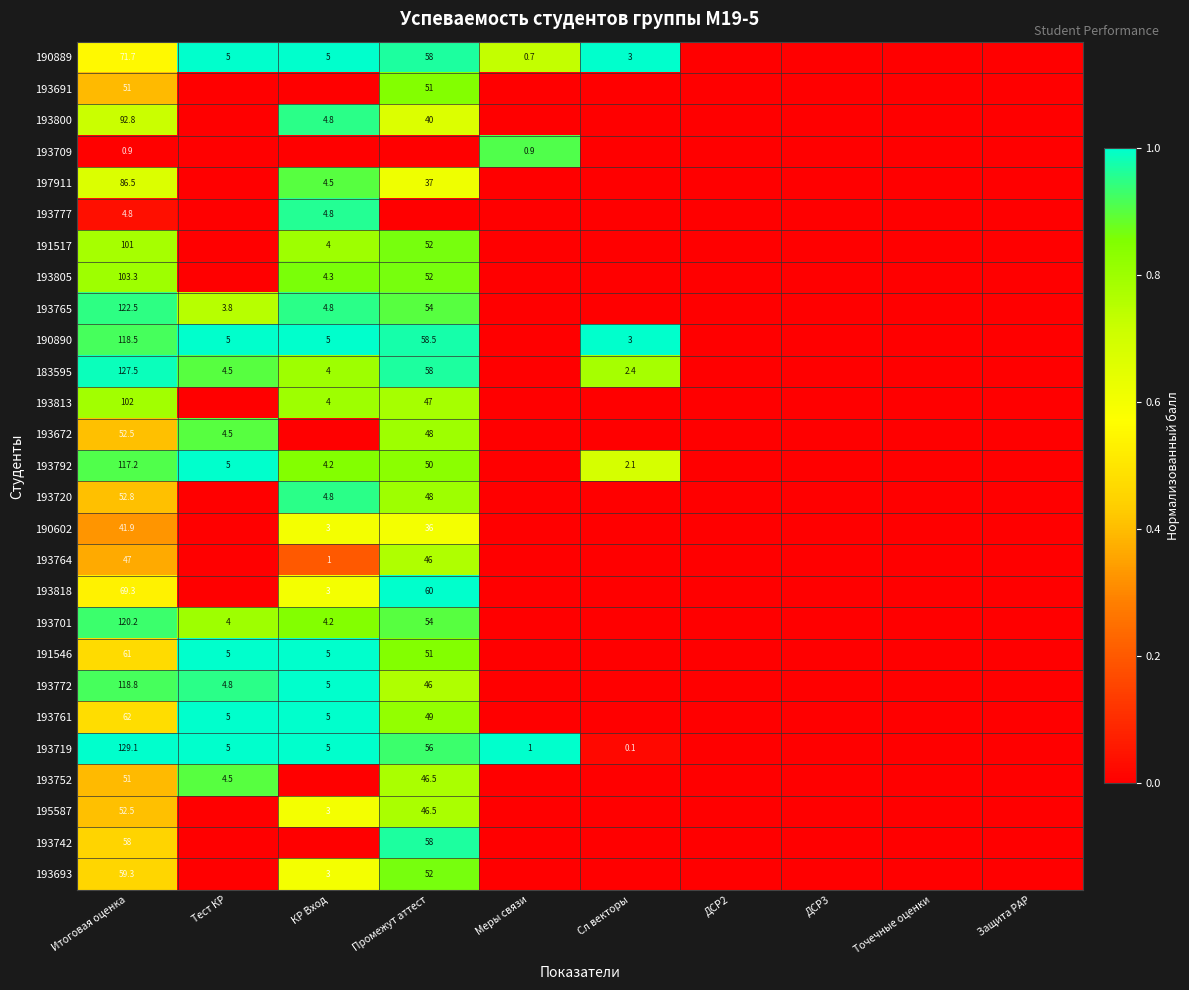

Is it true that 193813 equals 175.7 at Итоговая оценка?

False